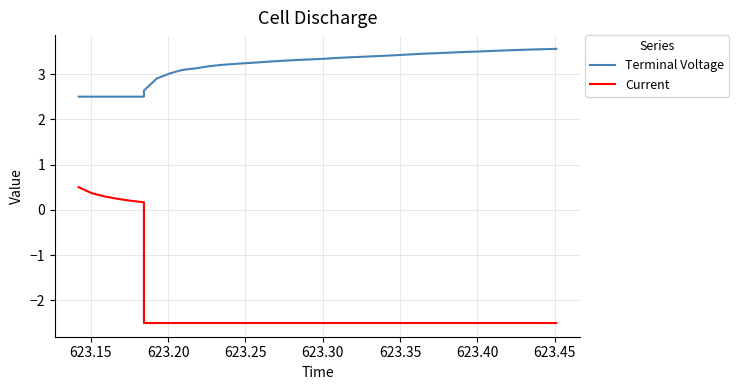

Which series has the largest total across all categories?

Terminal Voltage